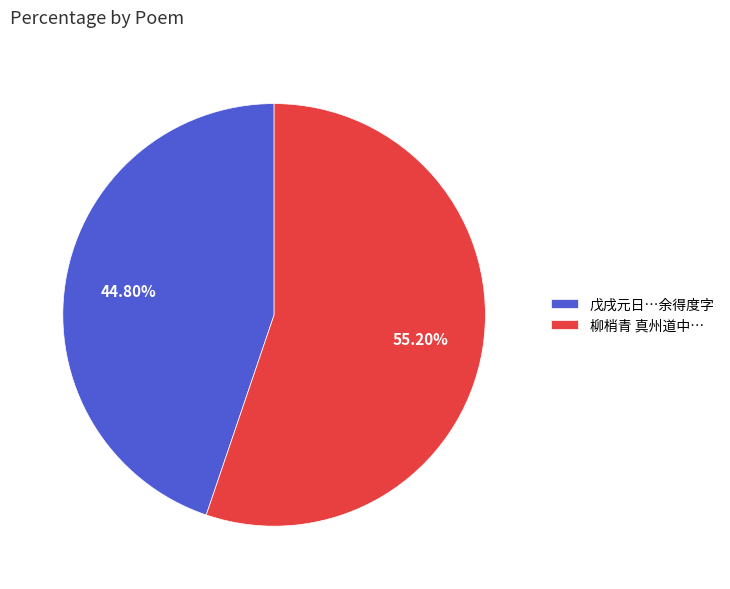

How many segments does this pie chart have?

2